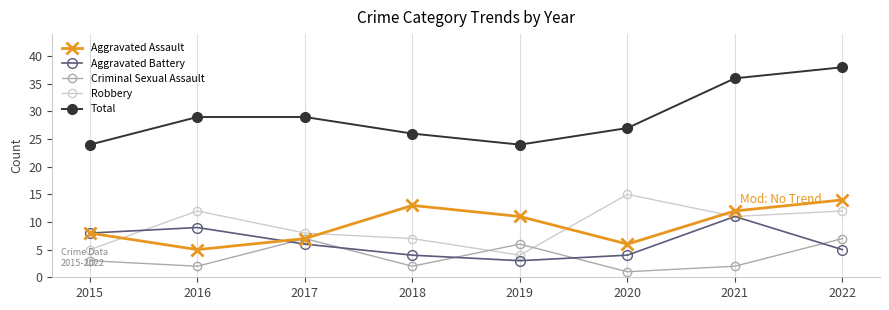

What is the total value across all series at 2019?

48